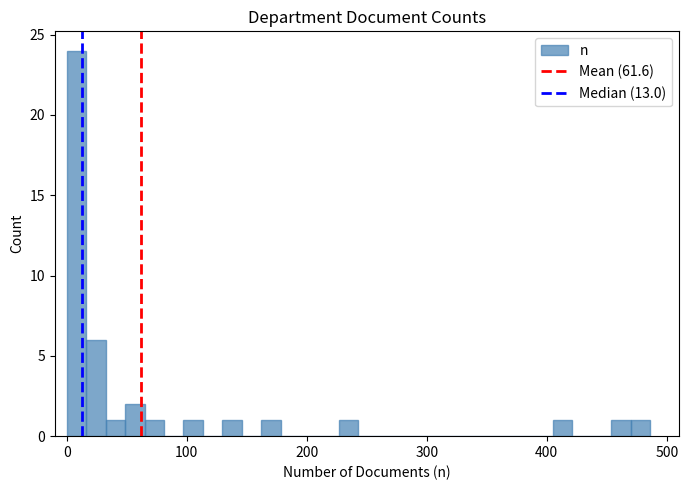

Around what value on the x-axis is the tallest bar? Give the approximate position of its centre, as read against the axis.

10